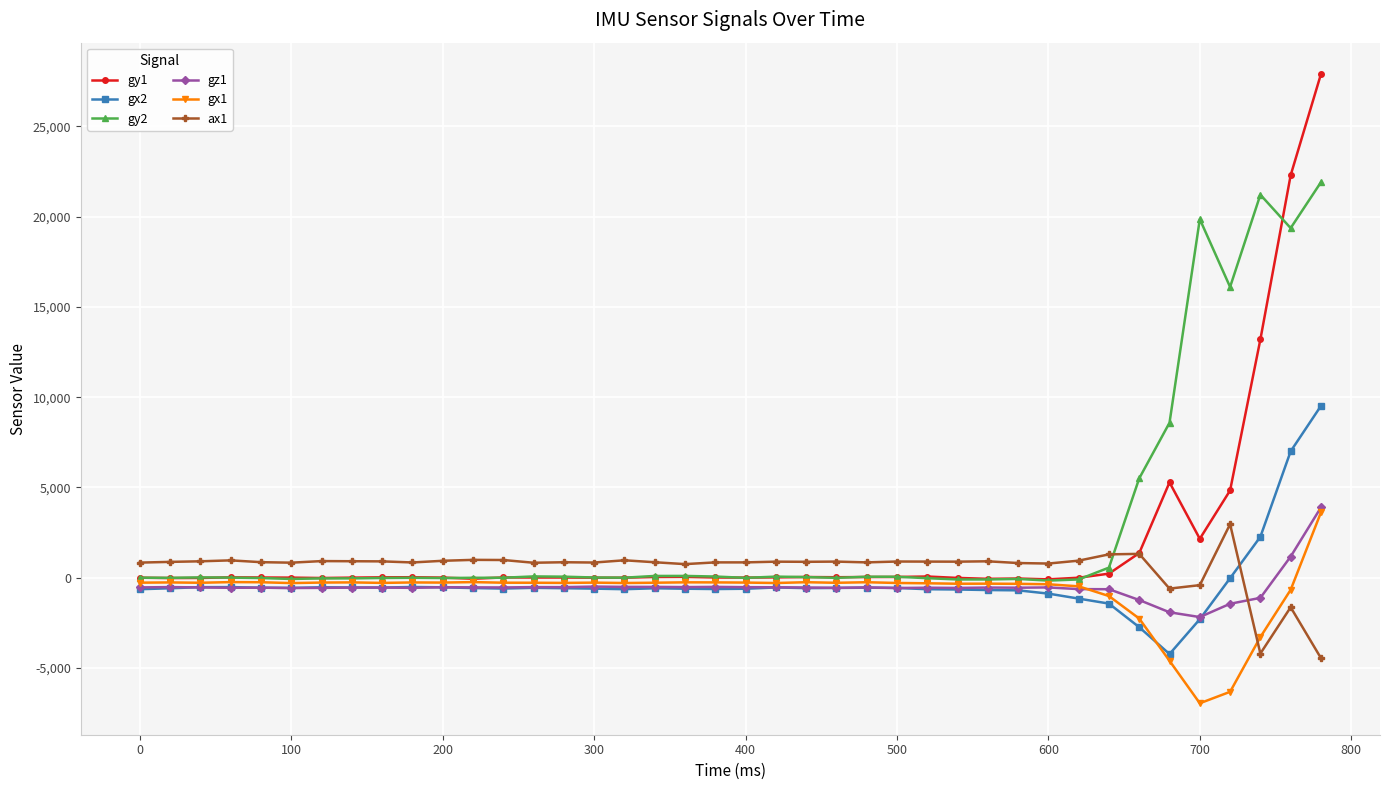

Which series ends up on top after the final intersection of gz1 and ax1?

gz1